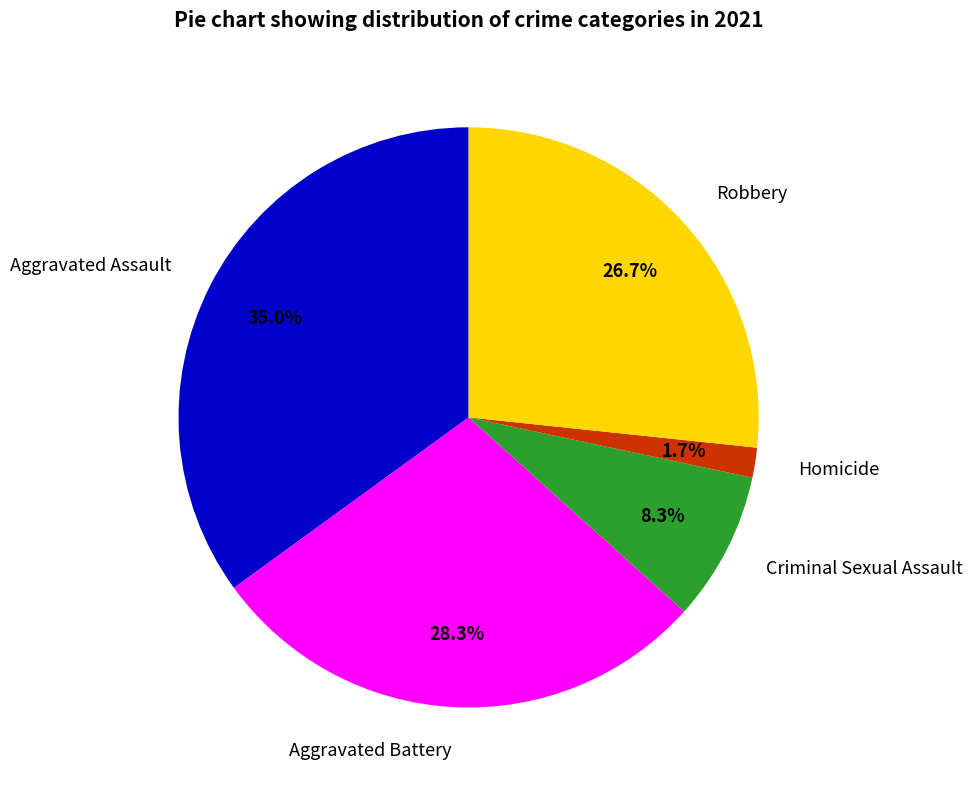

The Aggravated Battery slice represents 28% of the pie. True or false?

True